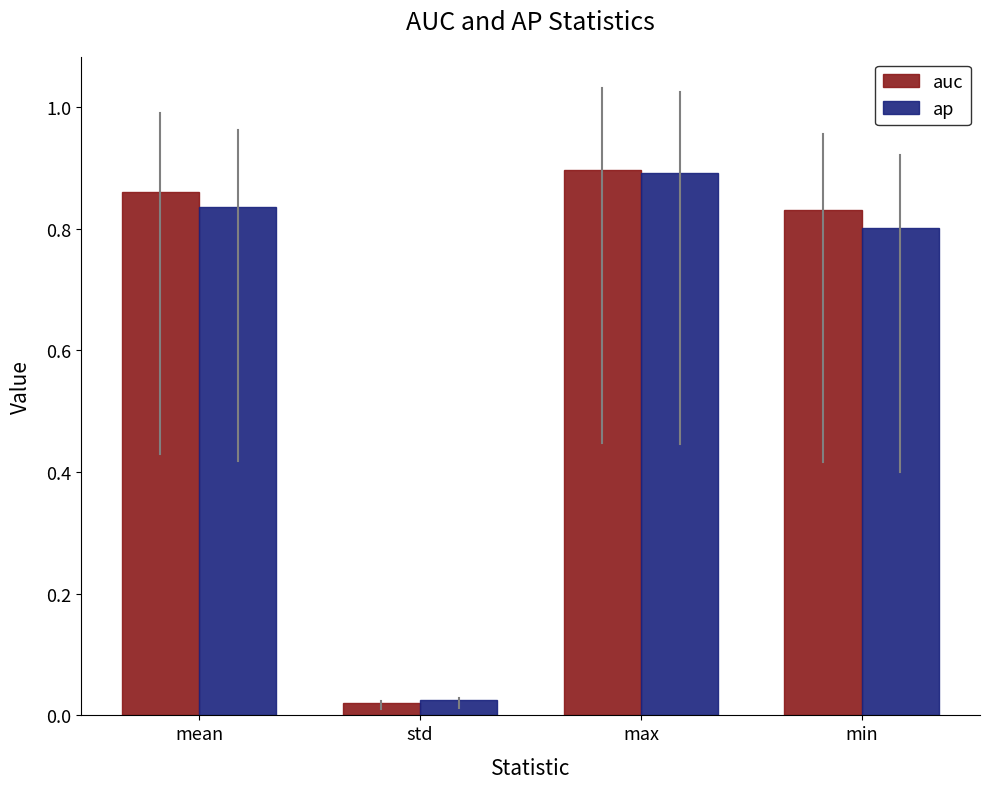

At which label does ap reach its minimum?

std